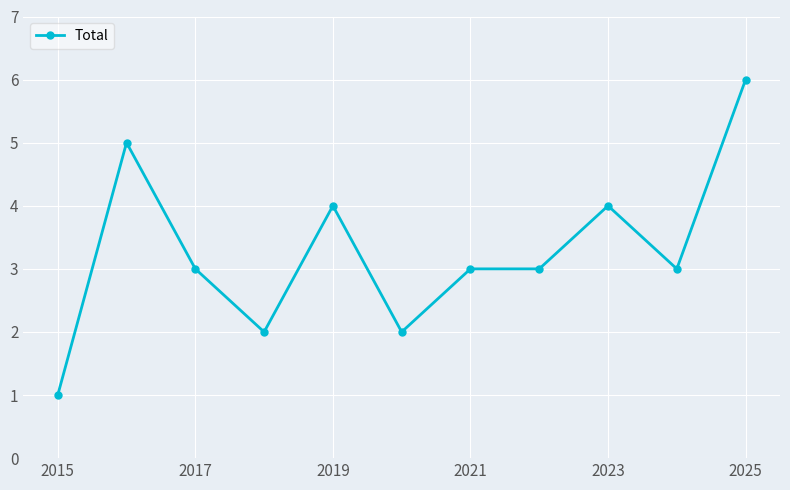

What is the average value?

3